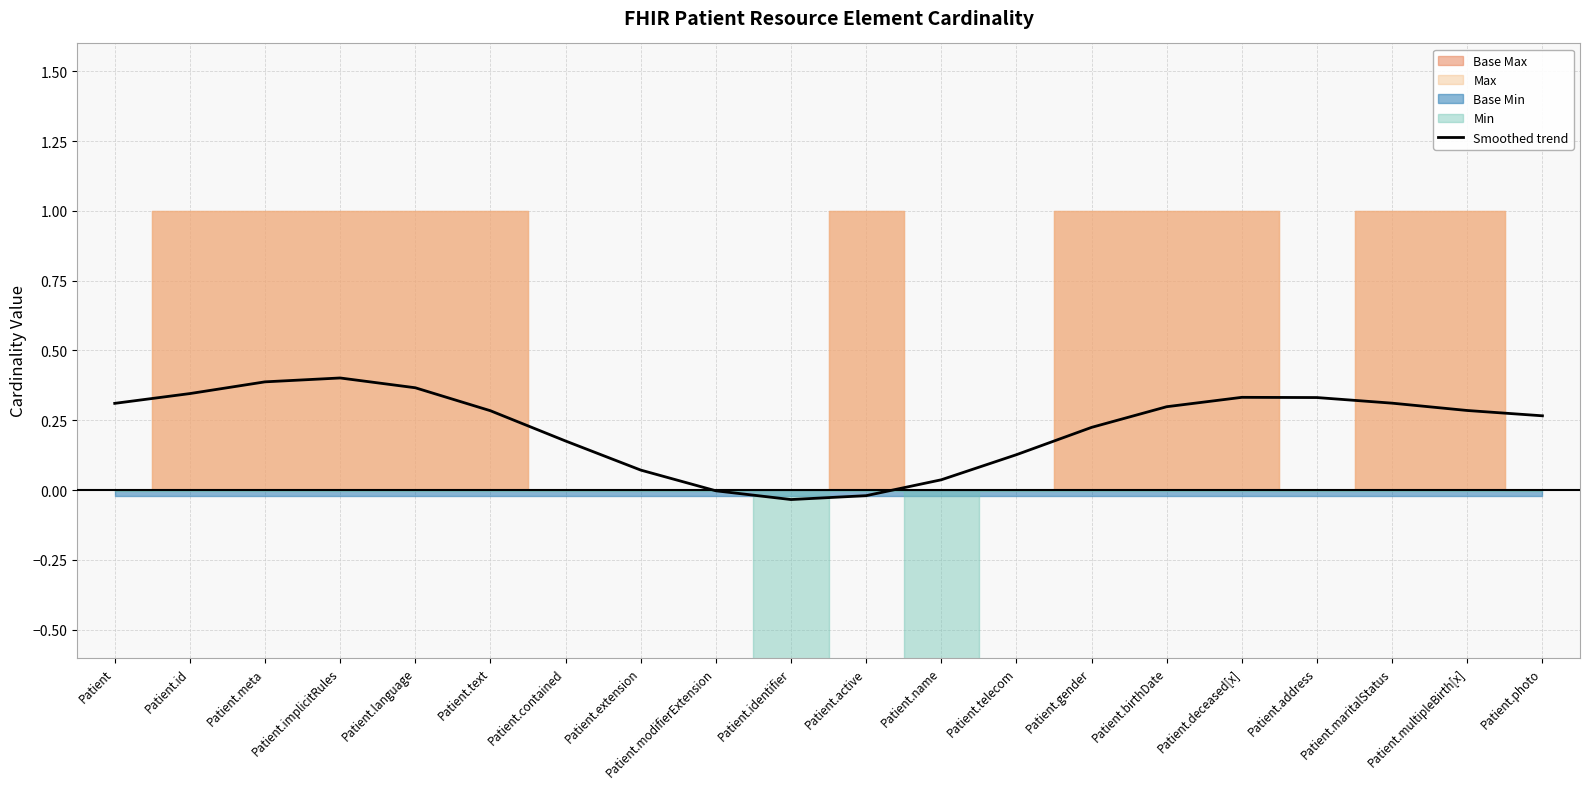

True or false: Smoothed trend has a value of 0.5 at Patient.text.

False